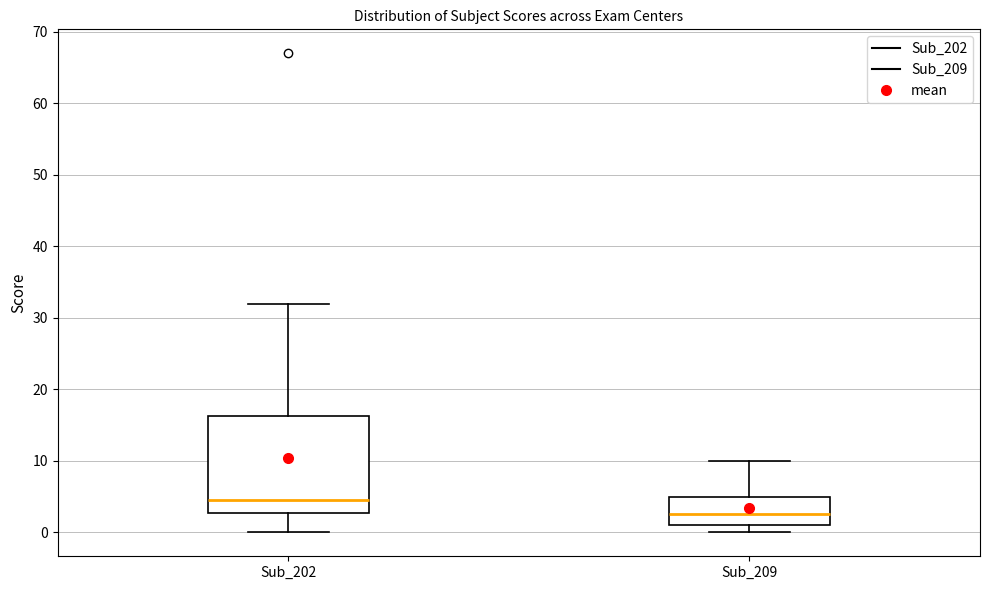

Reading left to right, read every box against the y-axis: the position of its median line, the range the box covers, and the ends of its whiskers. The values are not printed on the chart, so give them approximately, as read against the axis.

Sub_202: median 5, box 3 to 16, whiskers 0 to 32
Sub_209: median 3, box 1 to 5, whiskers 0 to 10